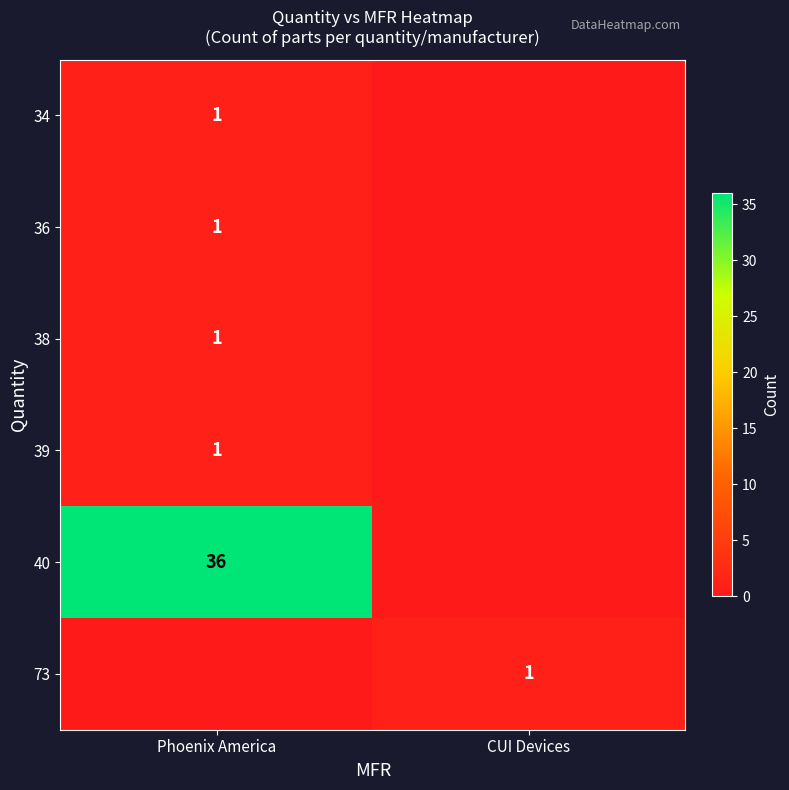

Is the value of 34 at Phoenix America greater than the value of 40 at Phoenix America?

No